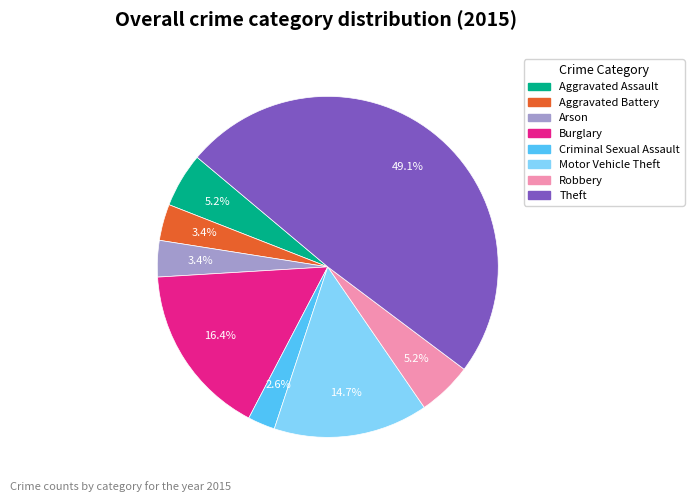

To the nearest percent, what is the average slice percentage?

12%